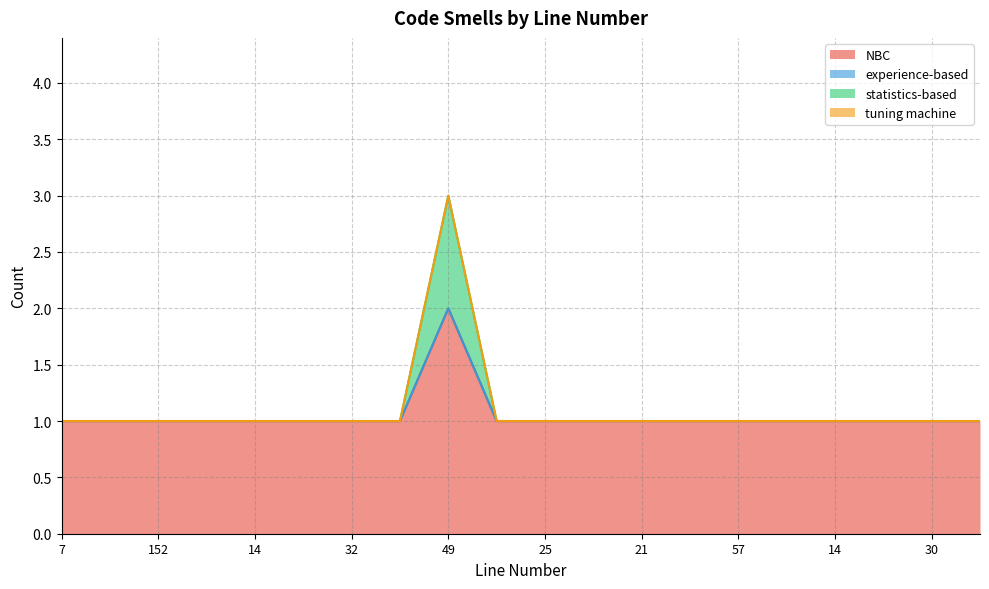

Which category has the highest value in the statistics-based series?

49